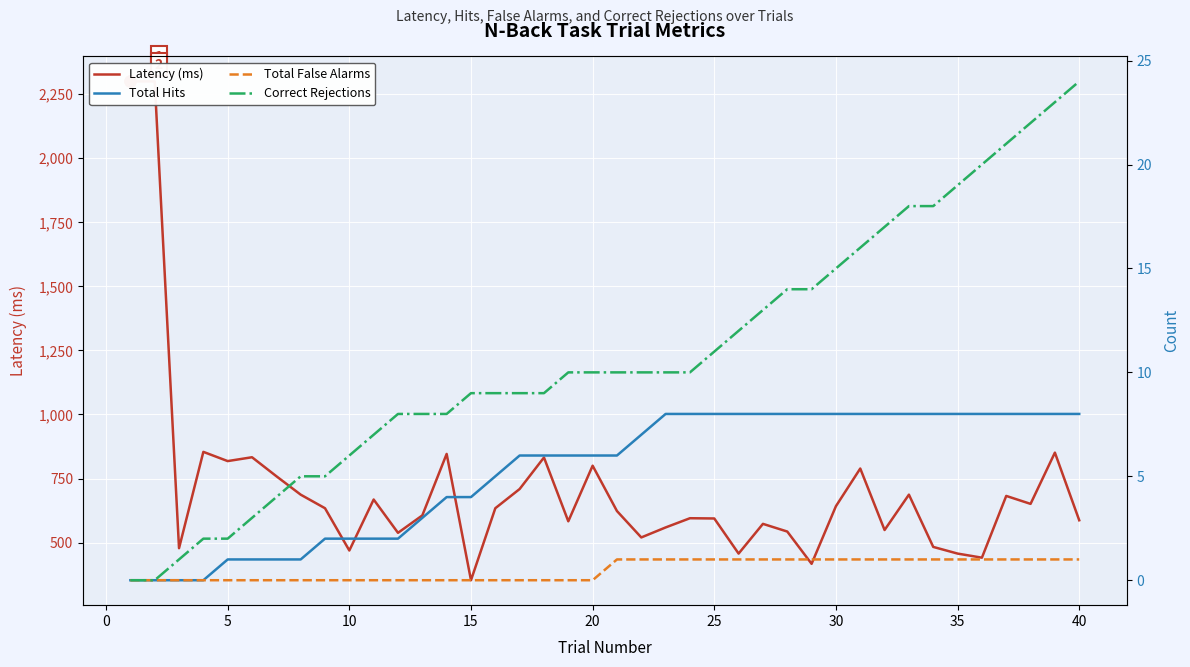

Reading right to left, list all the values displayed in this chart.

Latency (ms): 587	851	651	682	441	457	483	687	549	789	642	417	543	573	457	594	595	559	520	623	800	583	832	709	634	353	846	606	538	668	469	634	687	759	833	818	854	478	2300	2300
Total Hits: 8	8	8	8	8	8	8	8	8	8	8	8	8	8	8	8	8	8	7	6	6	6	6	6	5	4	4	3	2	2	2	2	1	1	1	1	0	0	0	0
Total False Alarms: 1	1	1	1	1	1	1	1	1	1	1	1	1	1	1	1	1	1	1	1	0	0	0	0	0	0	0	0	0	0	0	0	0	0	0	0	0	0	0	0
Correct Rejections: 24	23	22	21	20	19	18	18	17	16	15	14	14	13	12	11	10	10	10	10	10	10	9	9	9	9	8	8	8	7	6	5	5	4	3	2	2	1	0	0